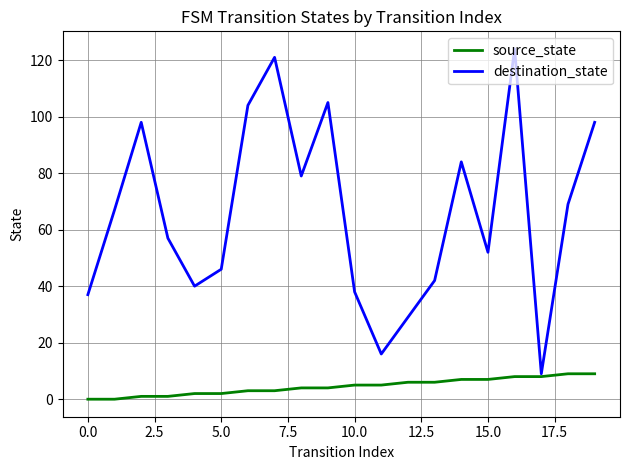

Rank the series by their maximum value, from highest to lowest.

destination_state, source_state